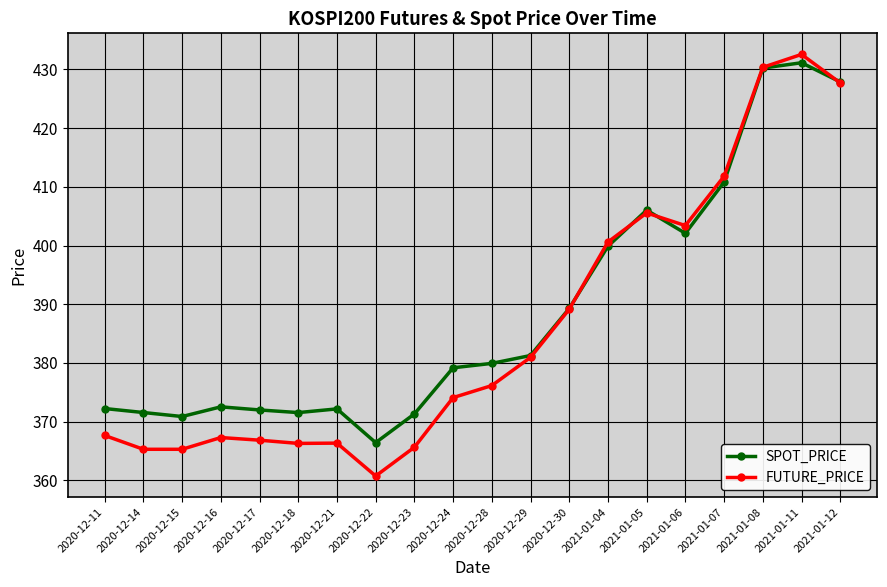

What is the label of the 5th point from the left?

2020-12-17